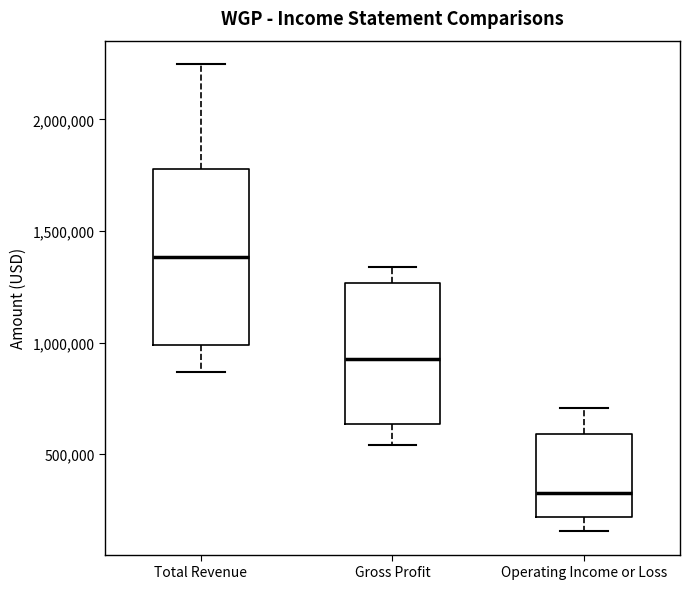

Which box has the highest median line?

Total Revenue